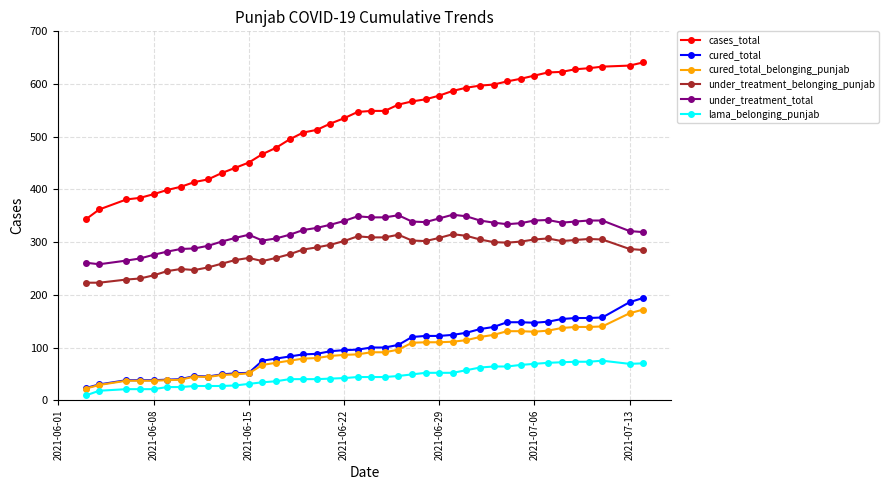

What is the maximum value shown in the chart?

641